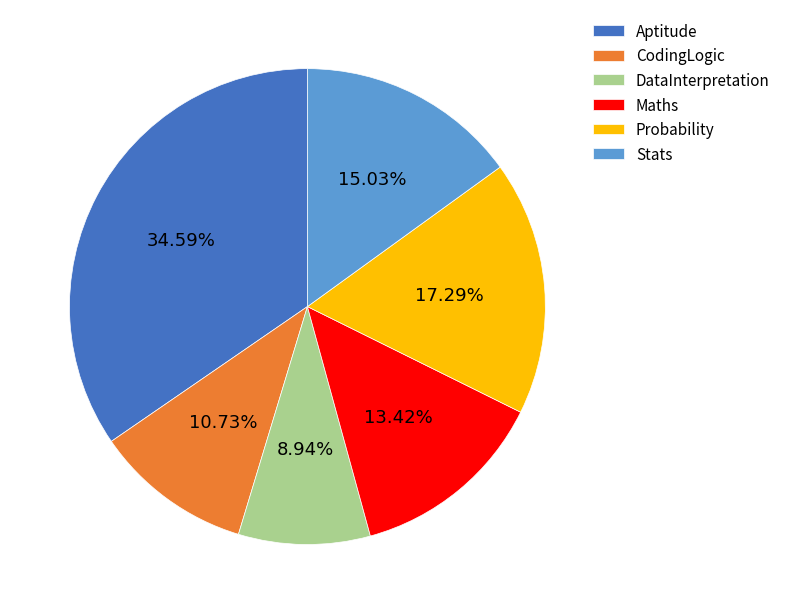

Is the sum of Aptitude and CodingLogic greater than half?

No